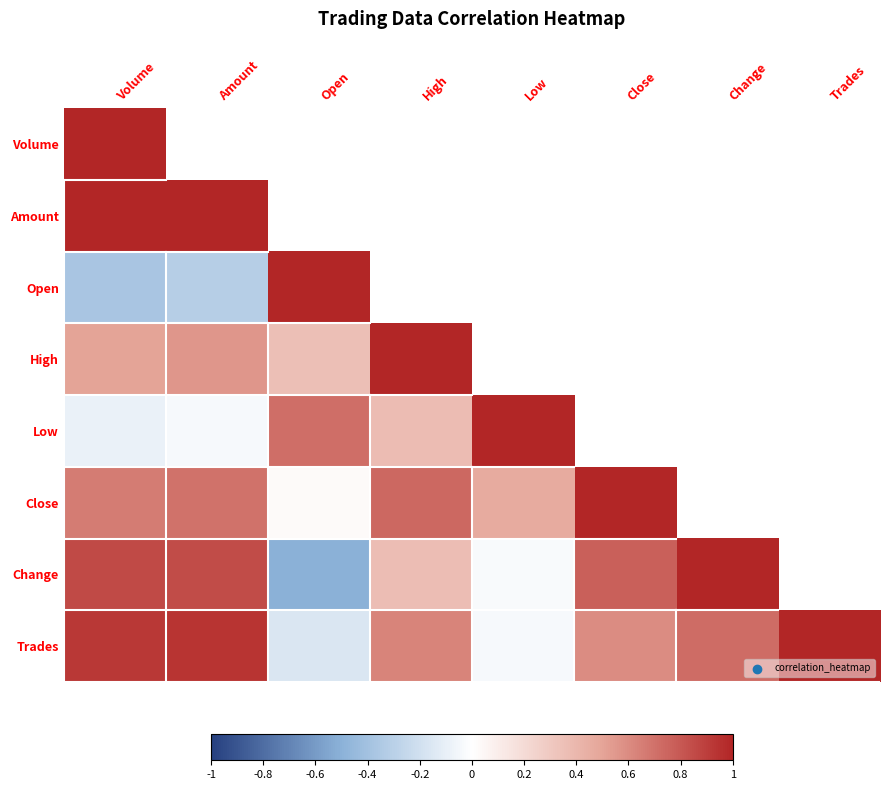

What is the maximum value shown in the chart?

1.0